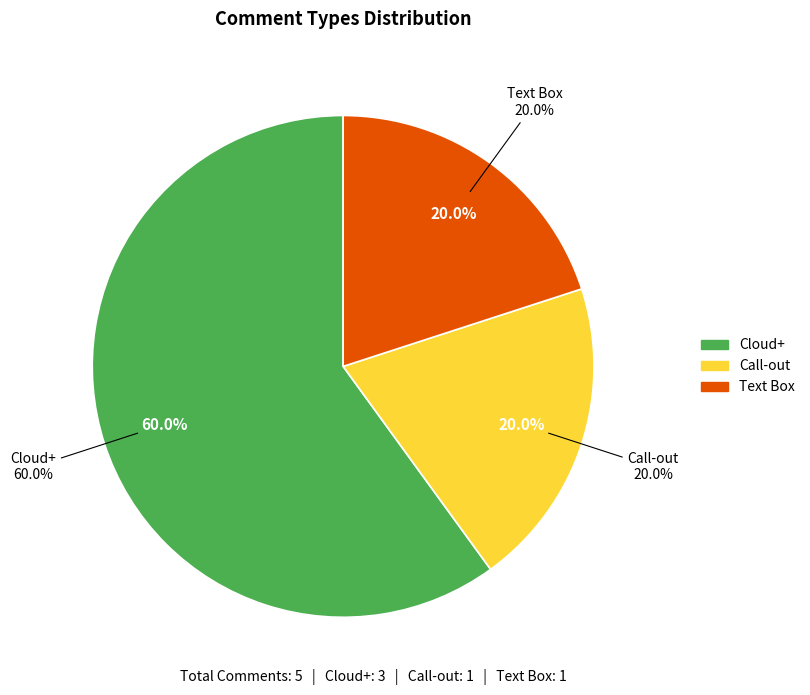

Is Cloud+ the majority of the pie?

Yes